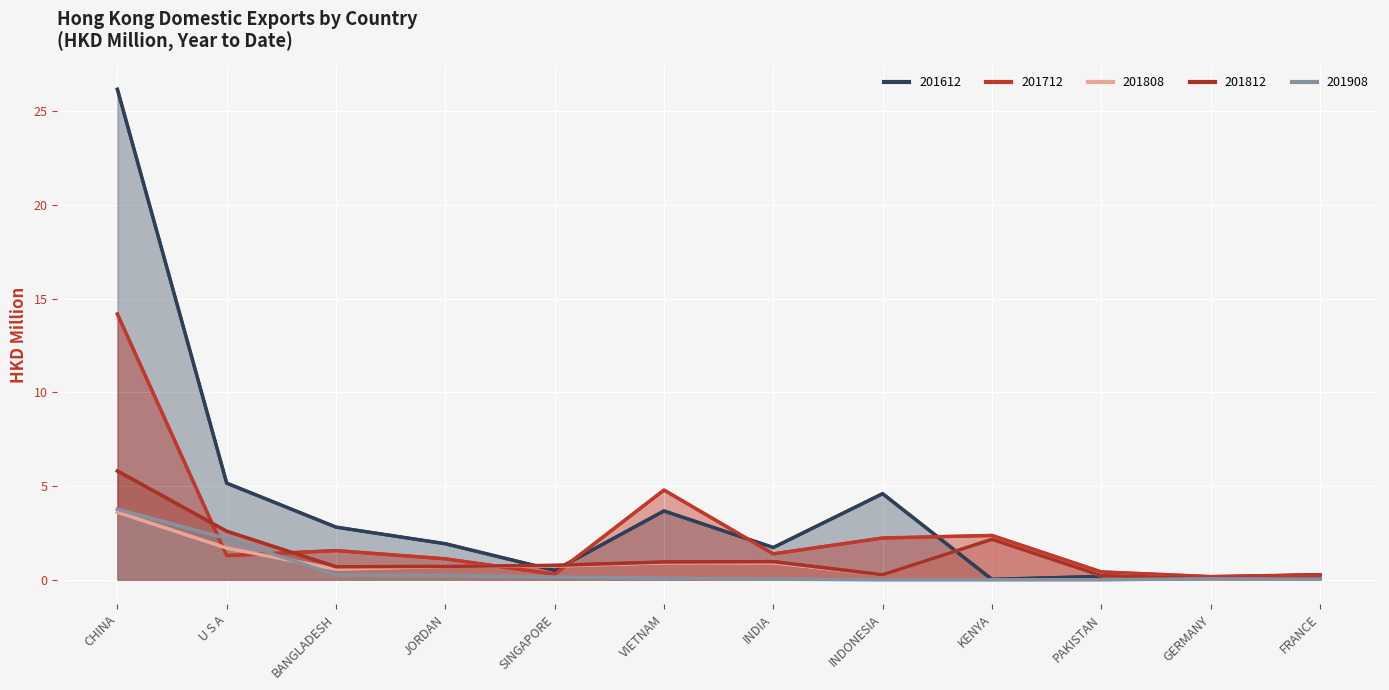

What is the approximate value of 201808 at JORDAN?

0.7